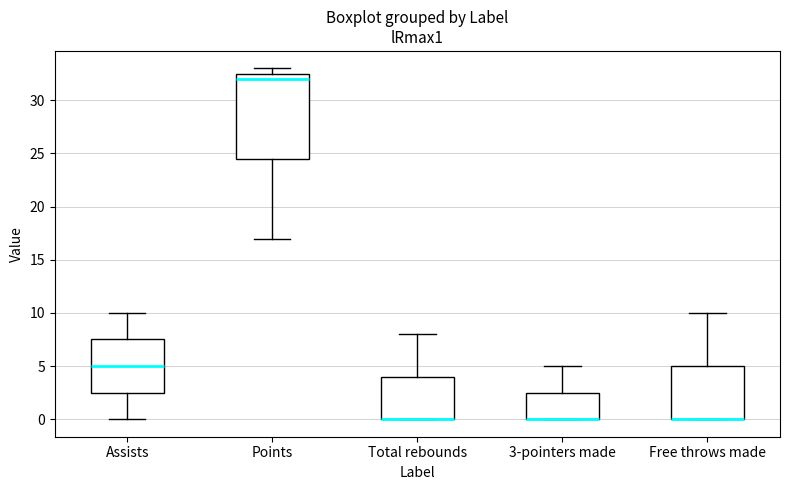

Reading left to right, read every box against the y-axis: the position of its median line, the range the box covers, and the ends of its whiskers. The values are not printed on the chart, so give them approximately, as read against the axis.

Assists: median 5.0, box 2.5 to 7.5, whiskers 0.0 to 10.0
Points: median 32.0, box 24.5 to 32.5, whiskers 17.0 to 33.0
Total rebounds: median 0.0 (drawn on the box's lower edge), box 0.0 to 4.0, whiskers 0.0 to 8.0
3-pointers made: median 0.0 (drawn on the box's lower edge), box 0.0 to 2.5, whiskers 0.0 to 5.0
Free throws made: median 0.0 (drawn on the box's lower edge), box 0.0 to 5.0, whiskers 0.0 to 10.0